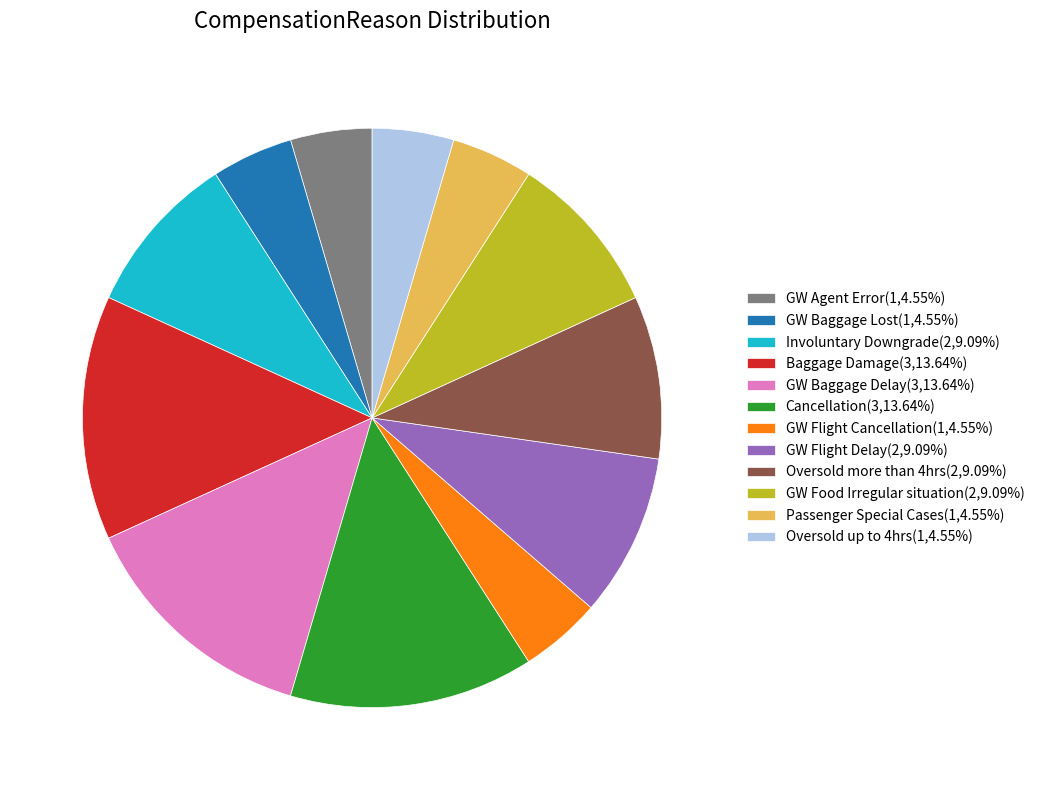

True or false: GW Baggage Delay accounts for 2% of the total.

False